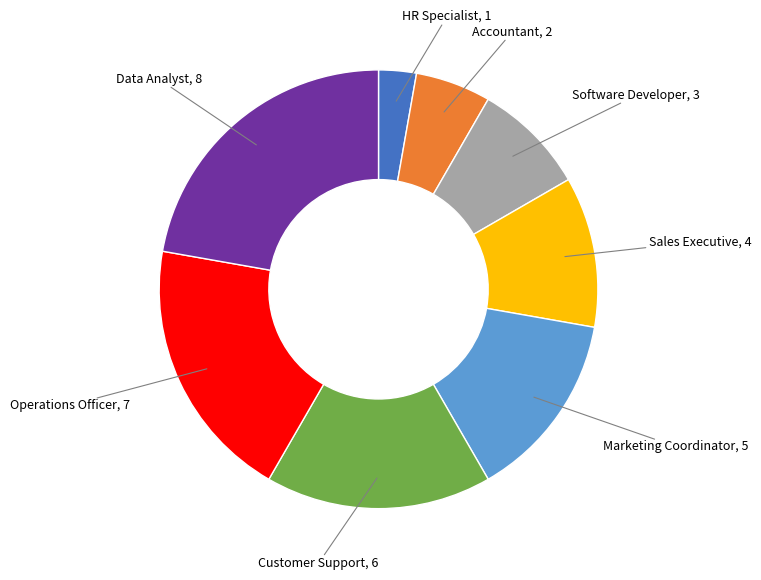

Is there any slice that represents more than half of the pie?

No